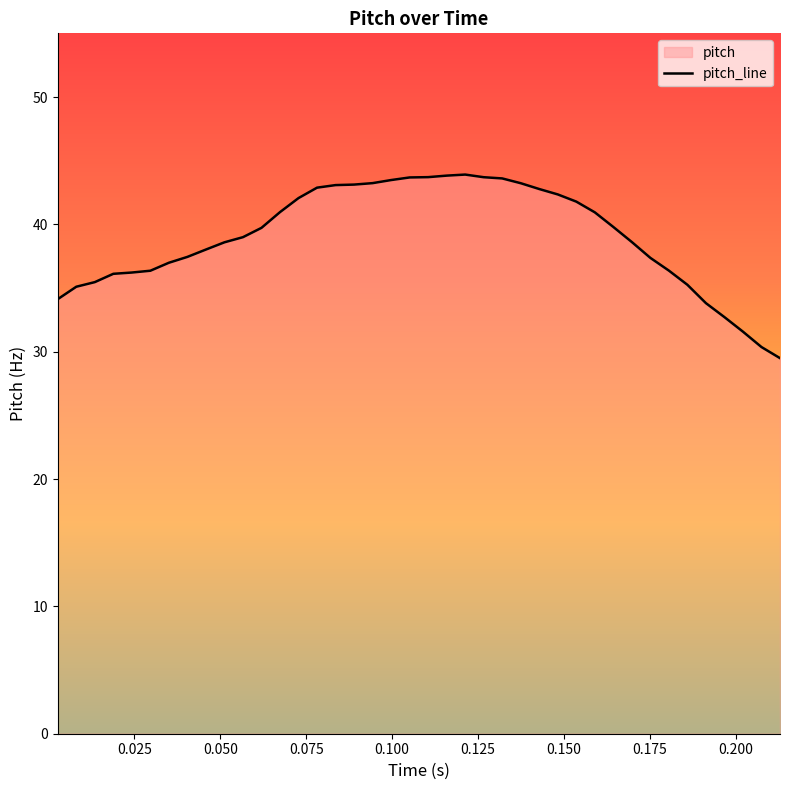

What is the greatest value displayed?

43.9